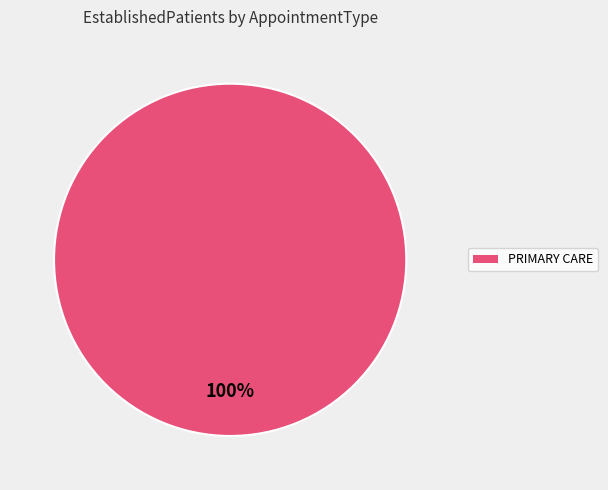

Does any single category account for the majority?

Yes